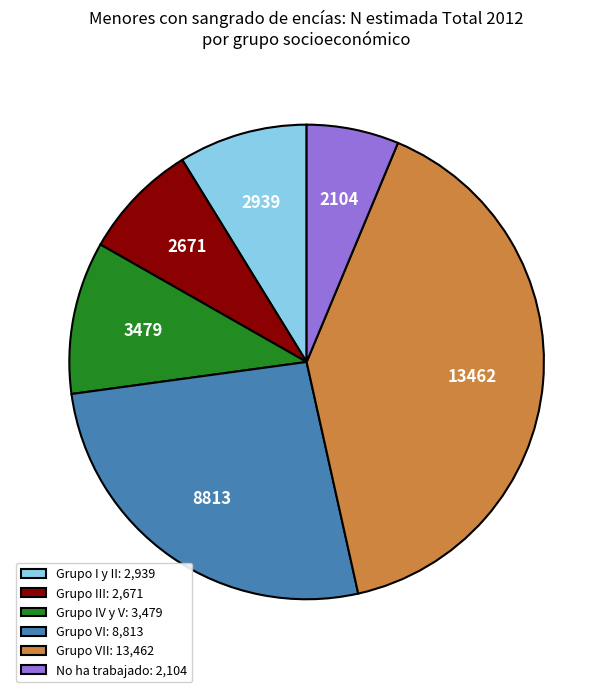

Which slice is the smallest?

No ha trabajado: 2,104